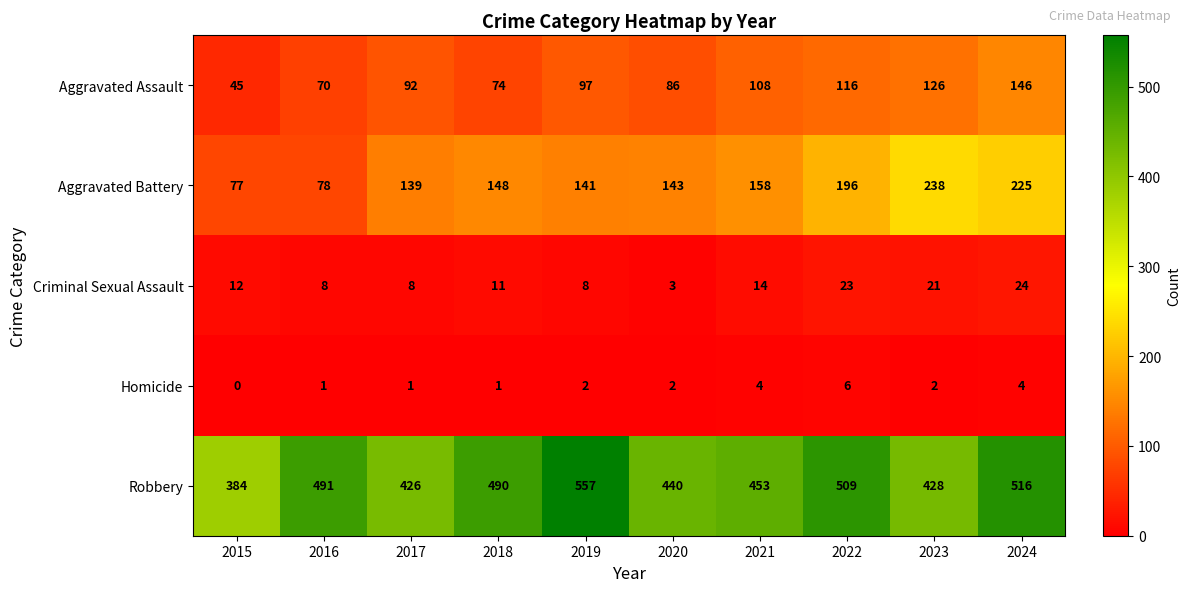

Rank the series at 2017 from lowest to highest value.

Homicide, Criminal Sexual Assault, Aggravated Assault, Aggravated Battery, Robbery